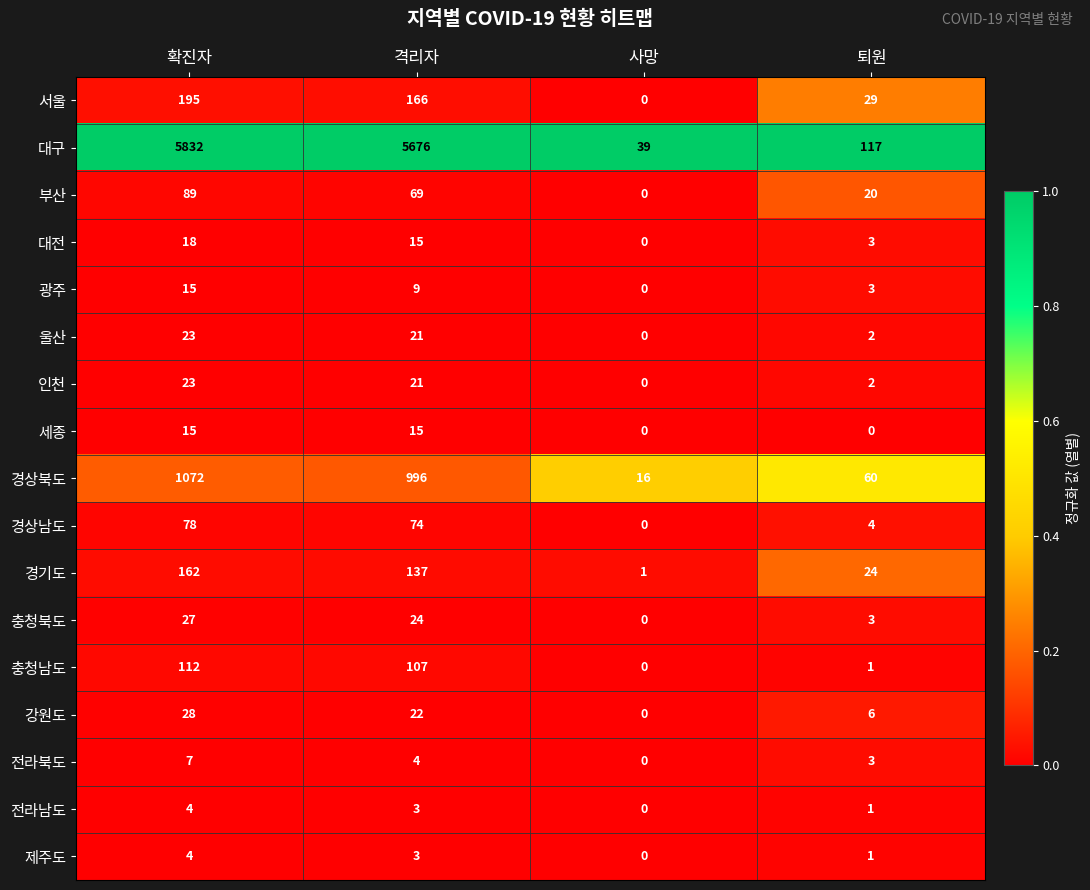

List the labels in order of 충청북도 value, largest first.

확진자, 격리자, 퇴원, 사망